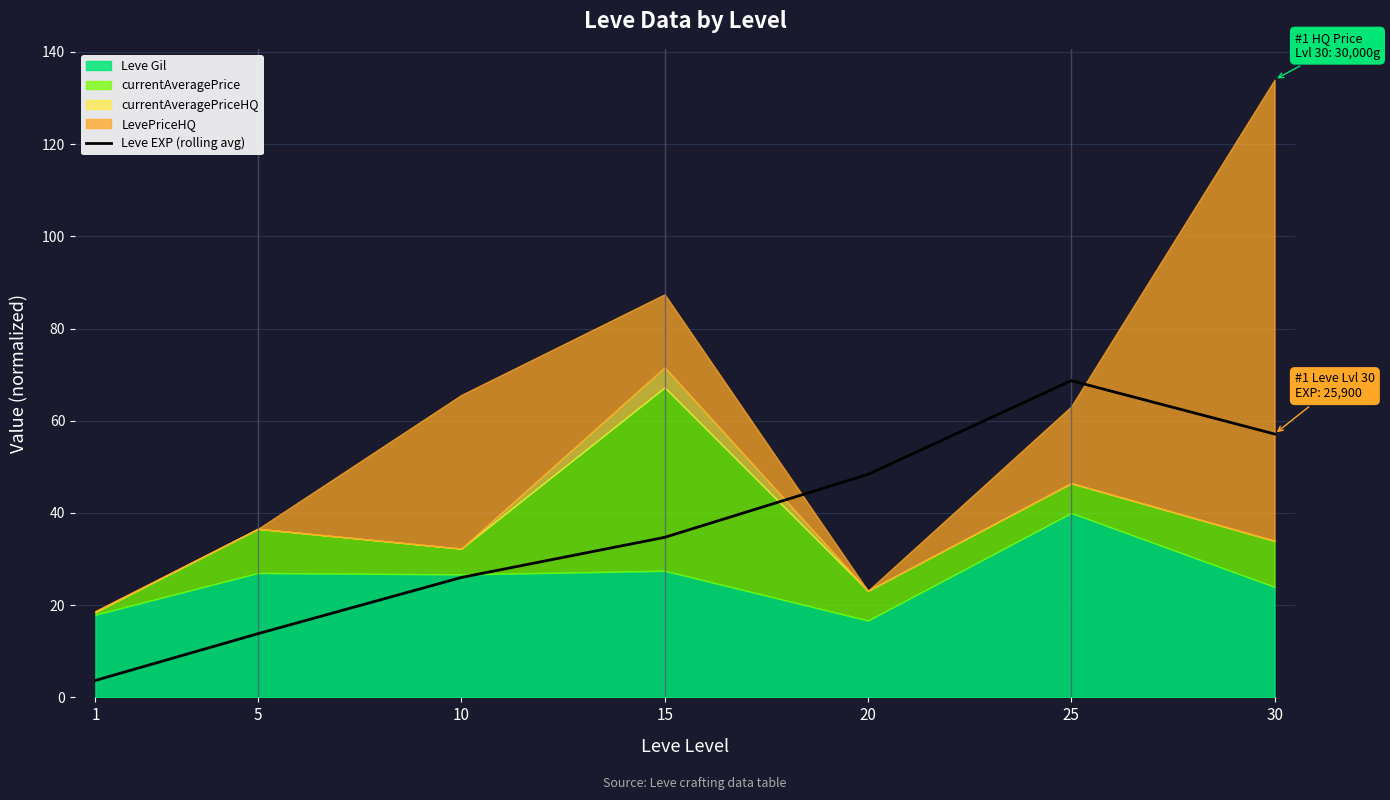

At which label does Leve EXP (rolling avg) reach its peak?

25